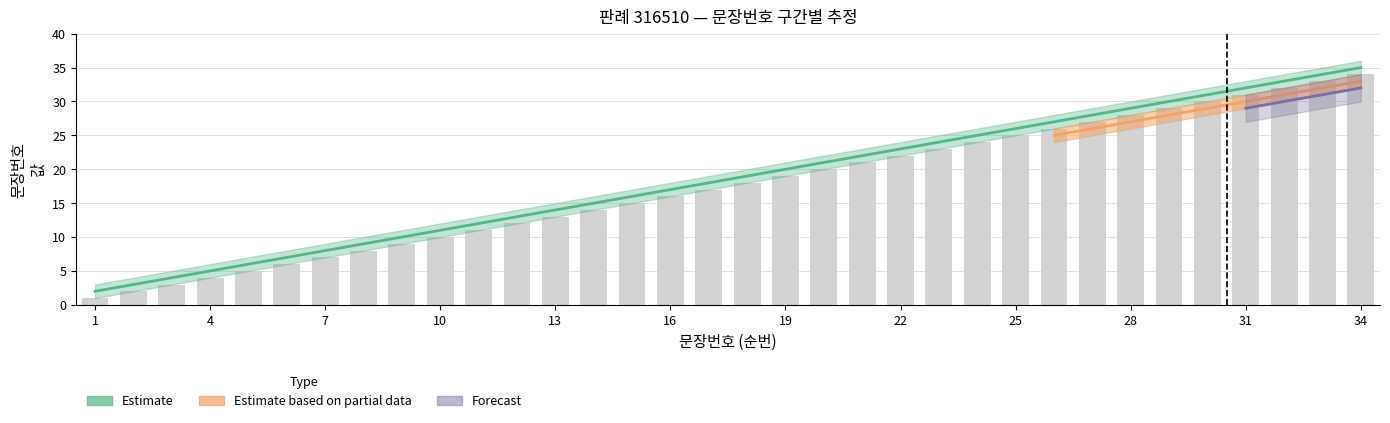

What is the smallest value displayed?

2